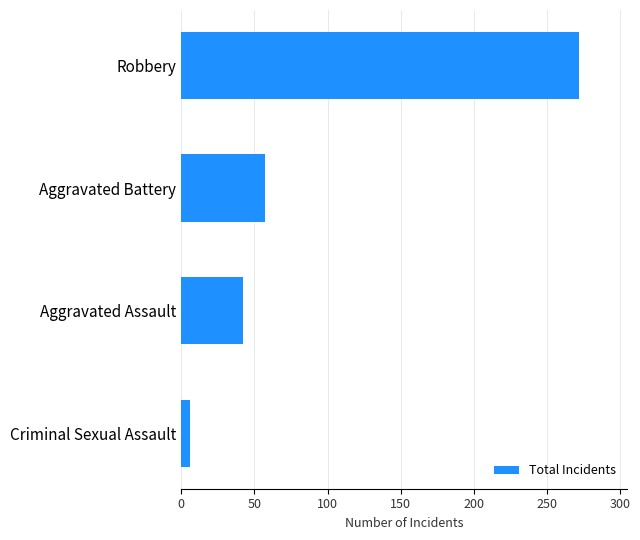

Which label corresponds to the largest value in the chart?

Robbery